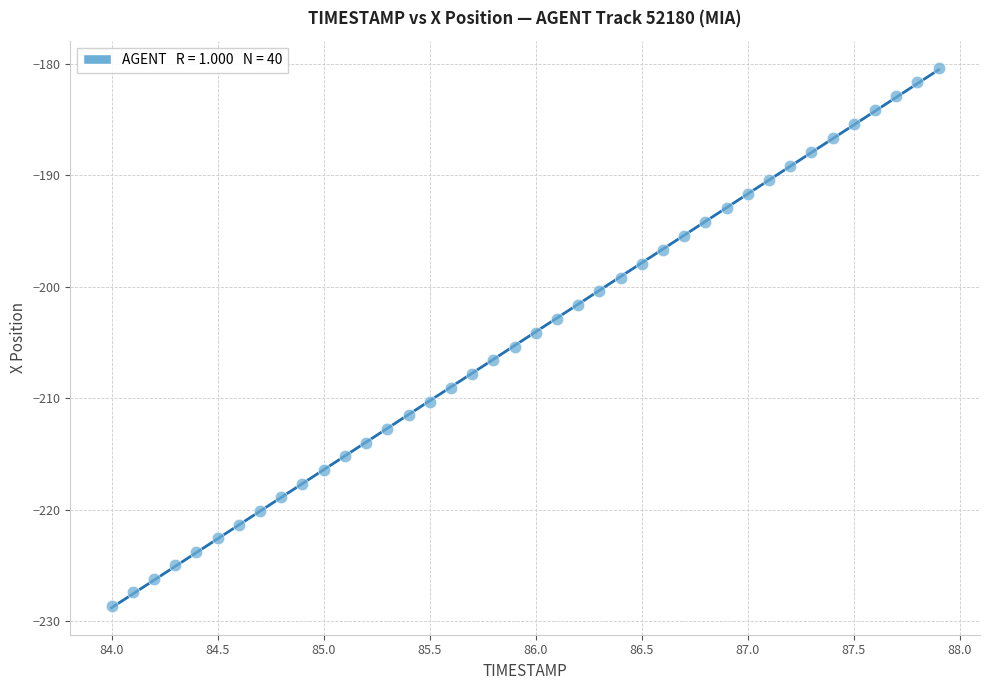

What is the range of X values (max minus min)?

3.9